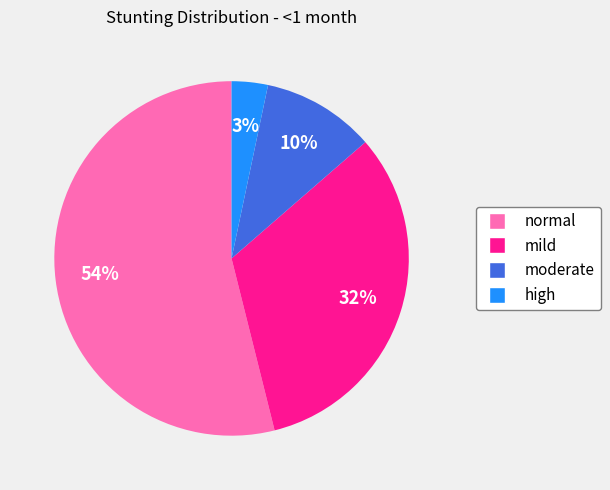

Does moderate represent more than half of the total?

No